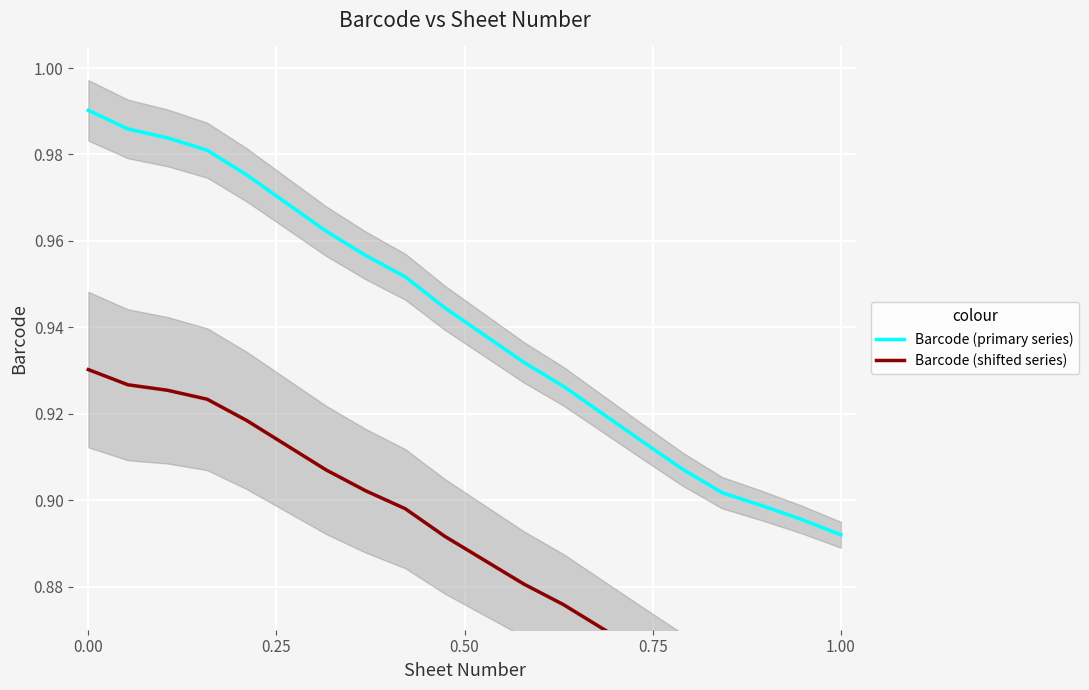

What is the label of the 1st point from the right?

1.00